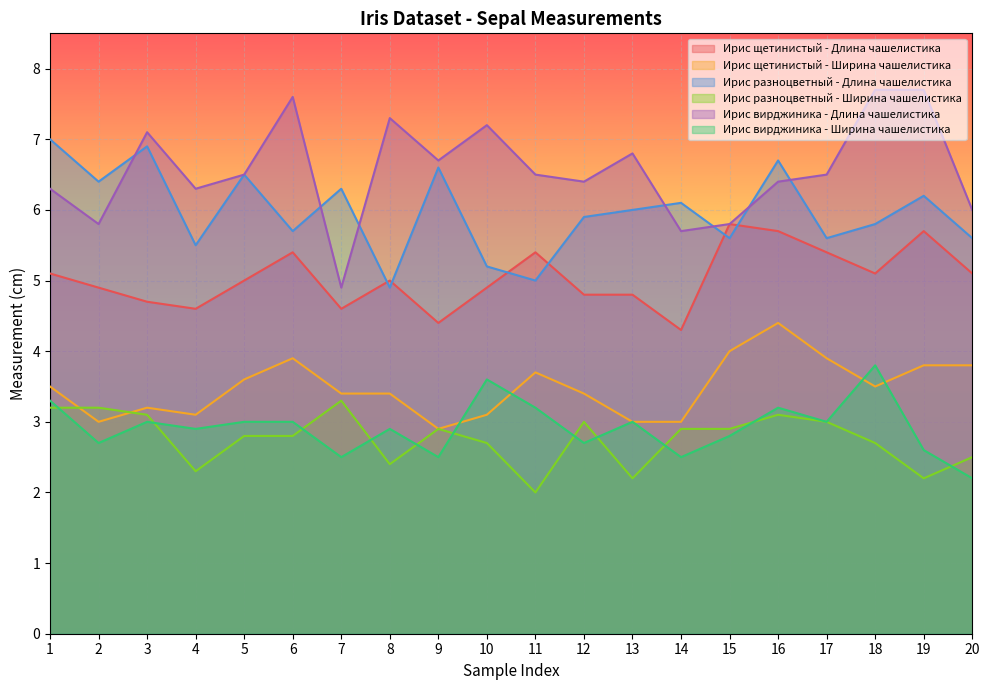

Rank the series by their maximum value, from highest to lowest.

Ирис вирджиника - Длина чашелистика, Ирис разноцветный - Длина чашелистика, Ирис щетинистый - Длина чашелистика, Ирис щетинистый - Ширина чашелистика, Ирис вирджиника - Ширина чашелистика, Ирис разноцветный - Ширина чашелистика